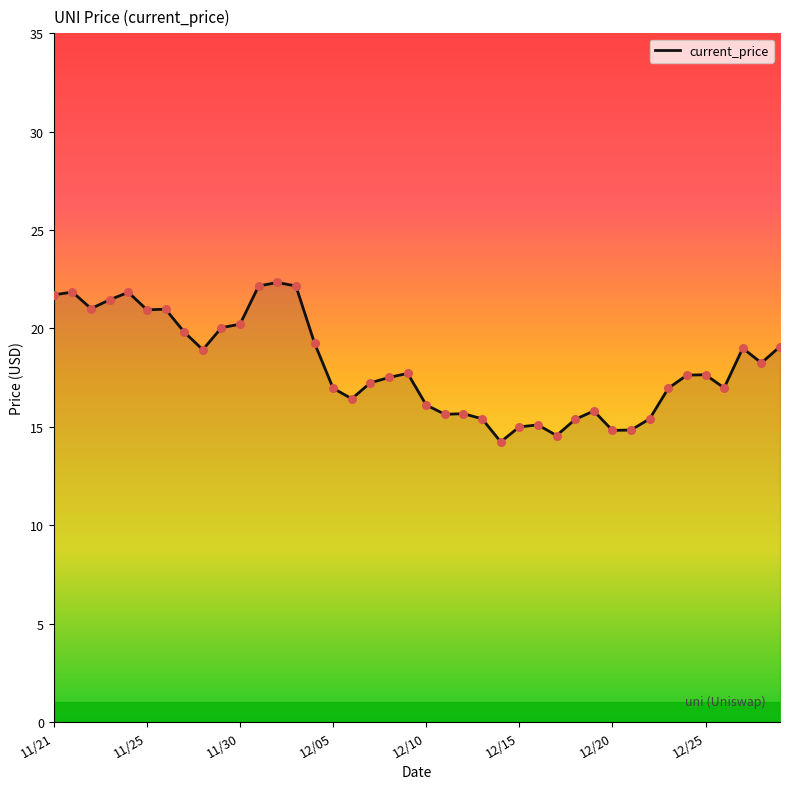

What is the difference between the maximum and minimum values?

8.1